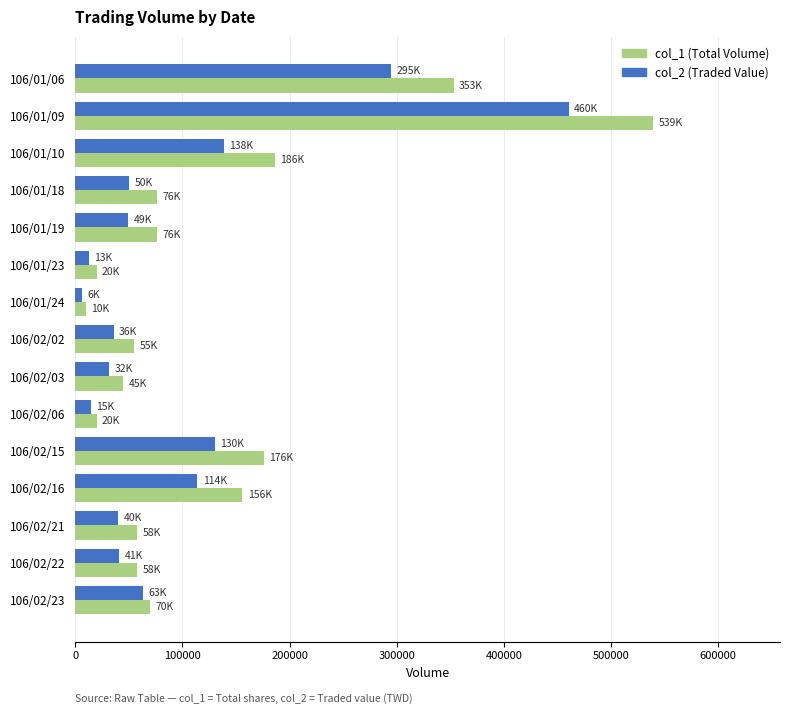

What is the difference between the second highest and second lowest values in the col_1 (Total Volume) series?

333000